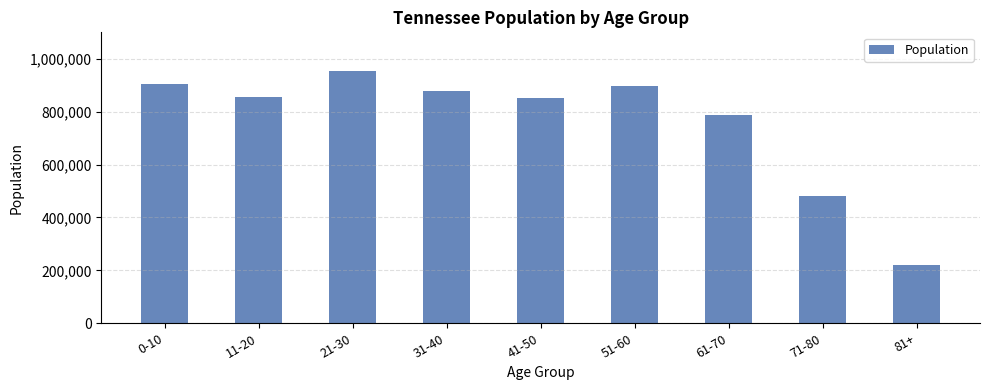

At which category does the chart reach its minimum across all series?

81+